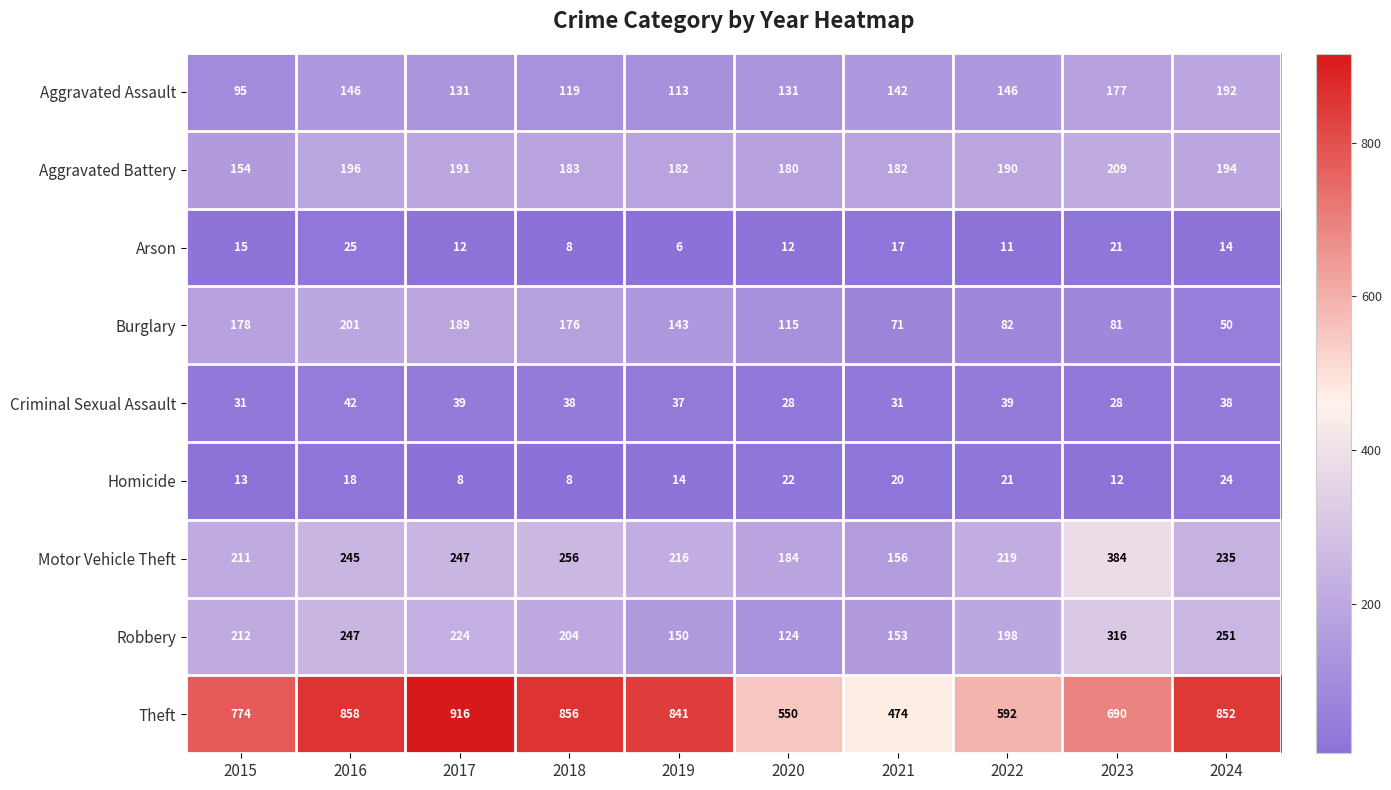

Which series changed the most between 2016 and 2023?

Theft